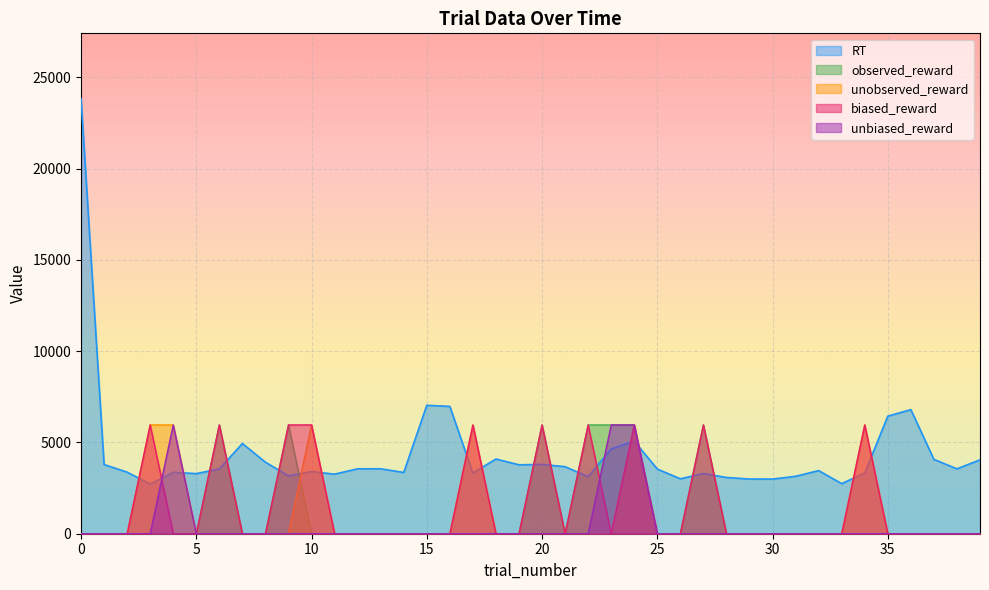

What is the difference between the maximum and minimum values in the biased_reward series?

5958